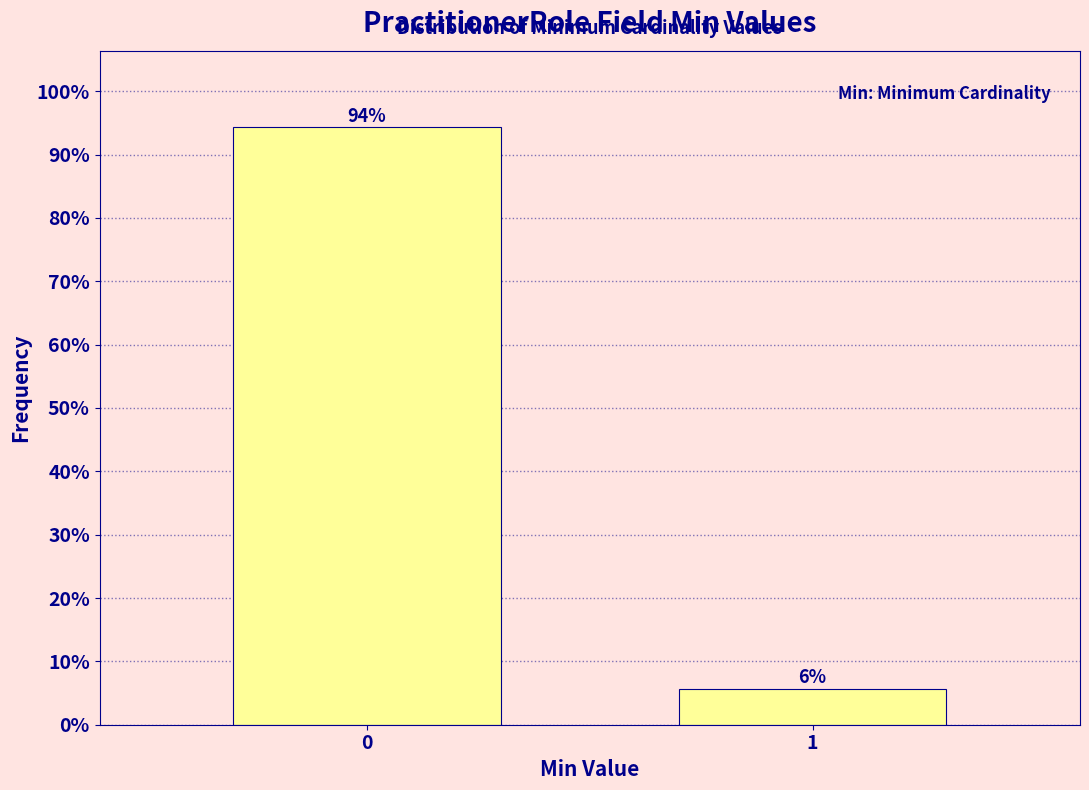

What is the greatest value displayed?

94.3